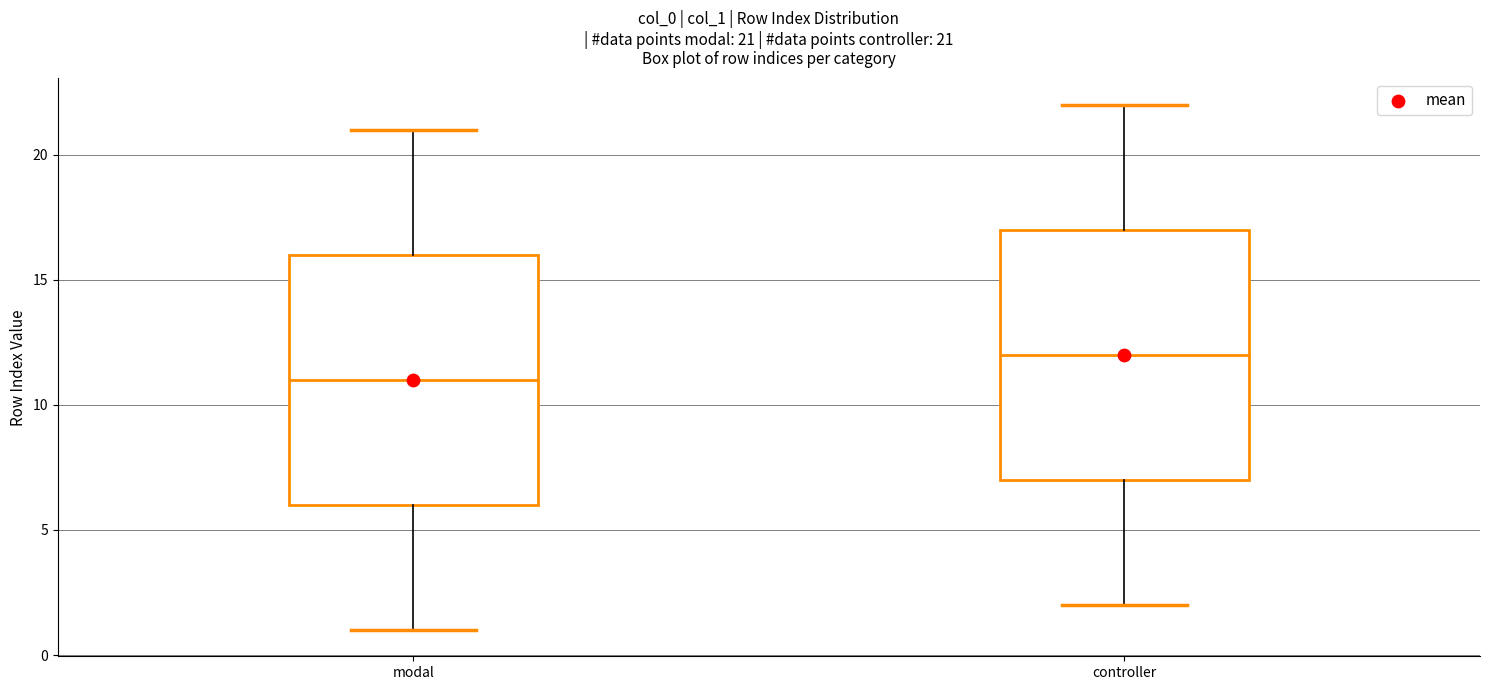

Which box's median line is the highest?

controller